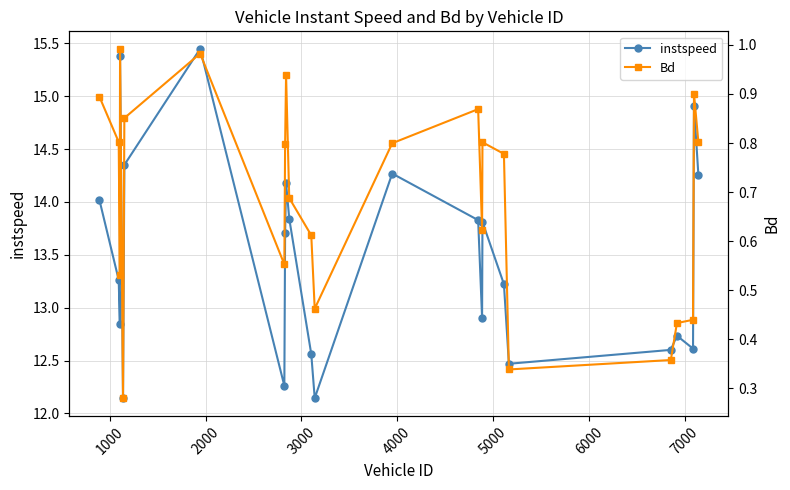

How many lines are shown in the chart?

2